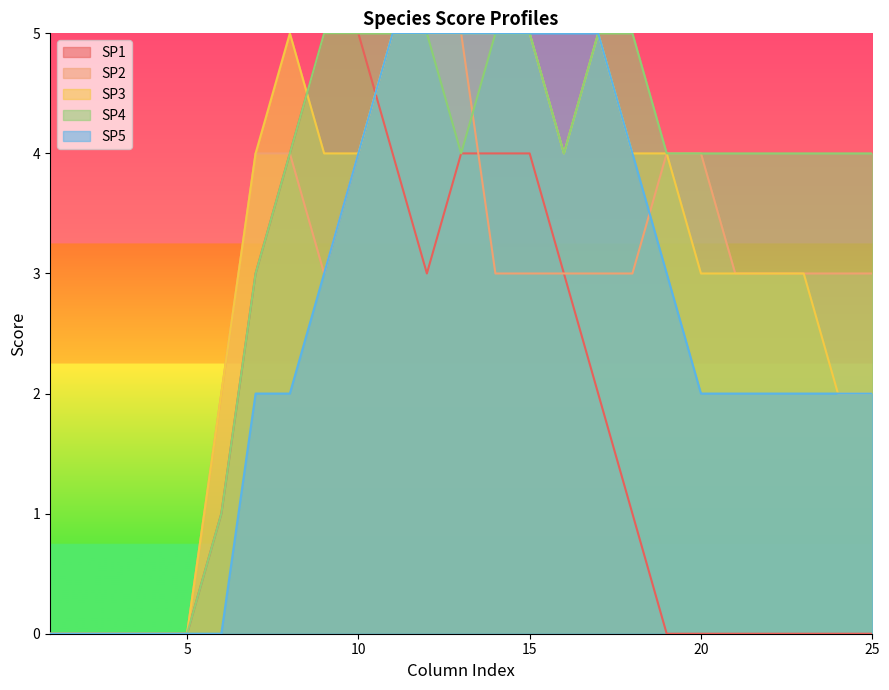

What is the sum of the SP1 values at 8 and 18?

5